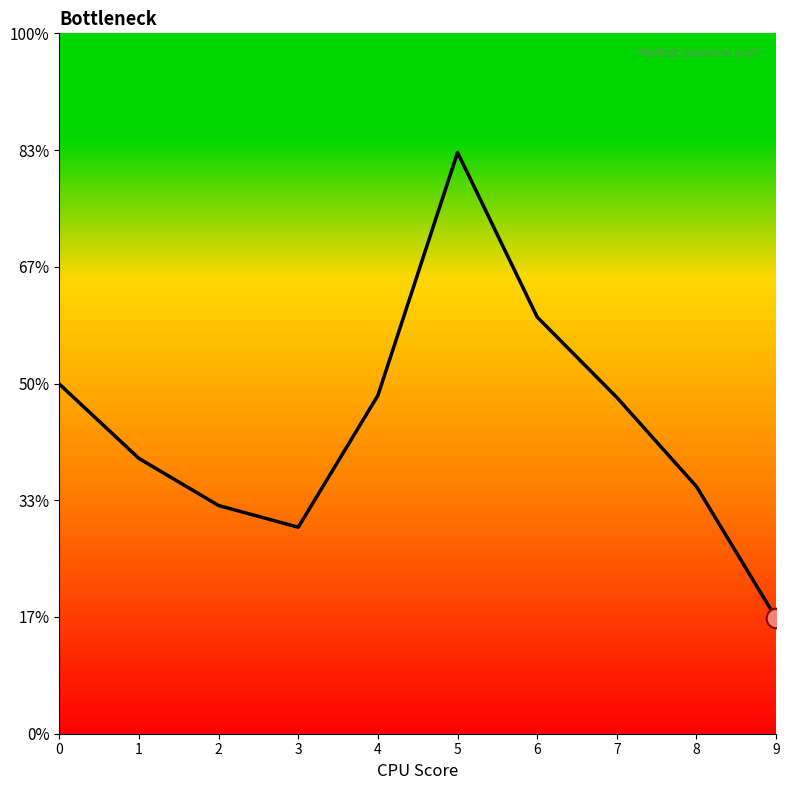

What is the ratio of the value at 7 to the value at 4?

1.0